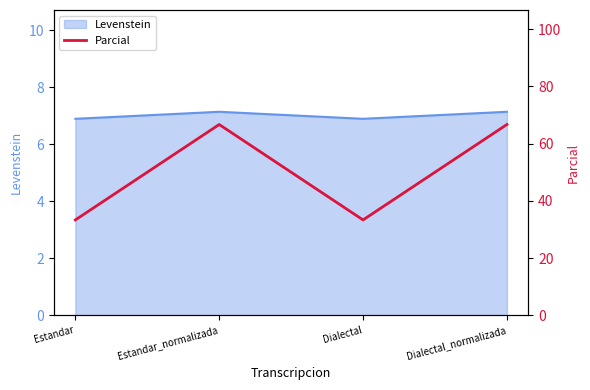

In Levenstein, how many points are higher than both neighbors (excluding endpoints)?

1